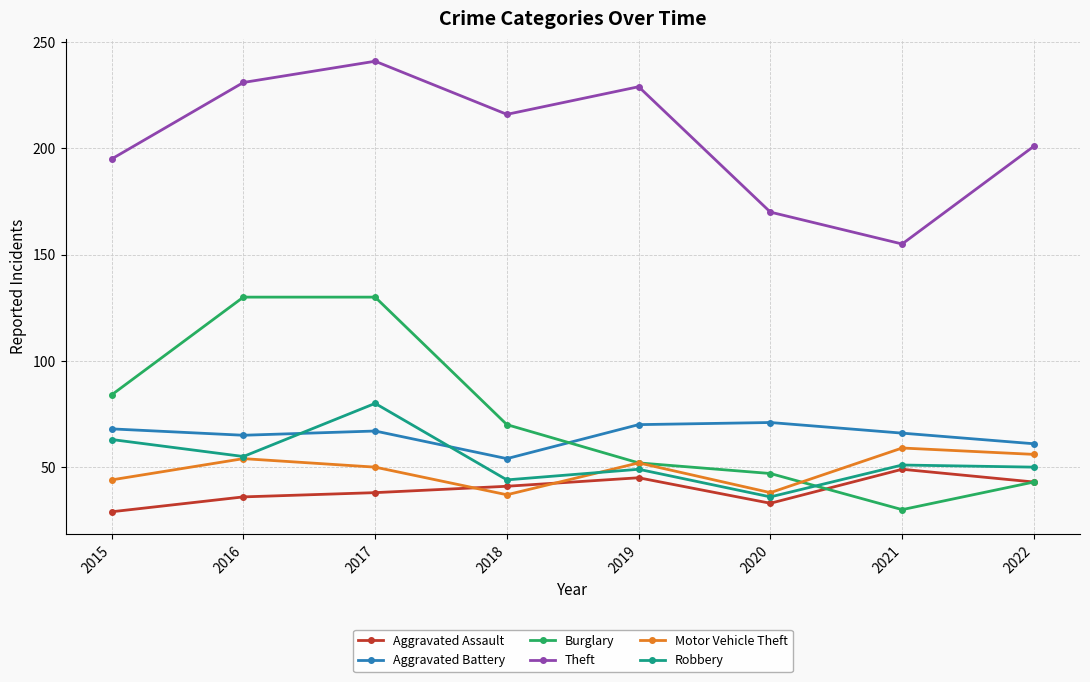

Where do Robbery and Aggravated Battery first cross each other?

2016 and 2017